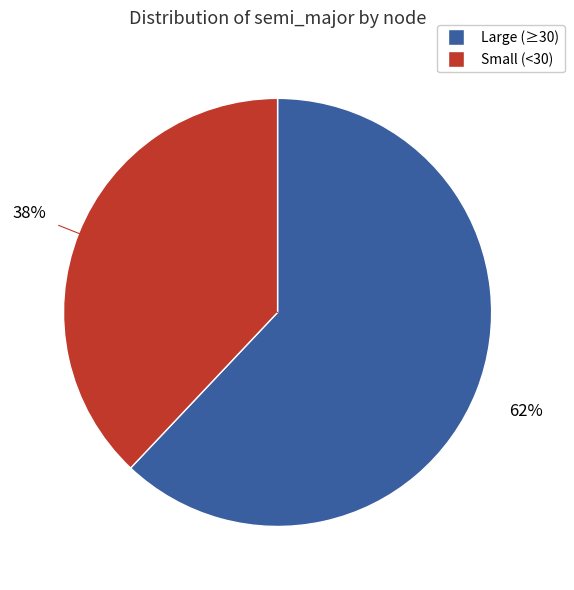

To the nearest percent, what is the average slice percentage?

50%